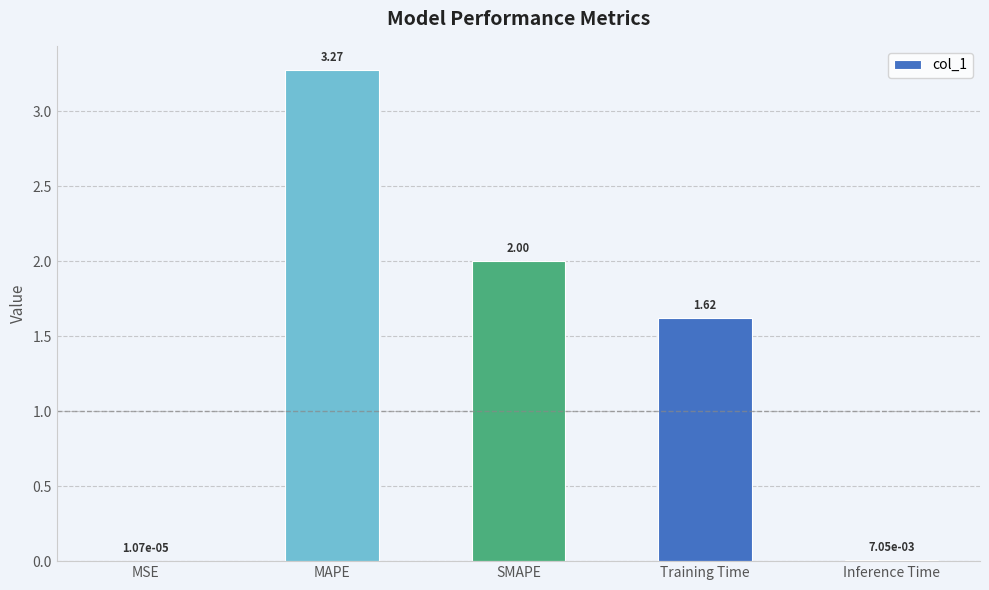

What is the change in value from Training Time to Inference Time?

-1.6